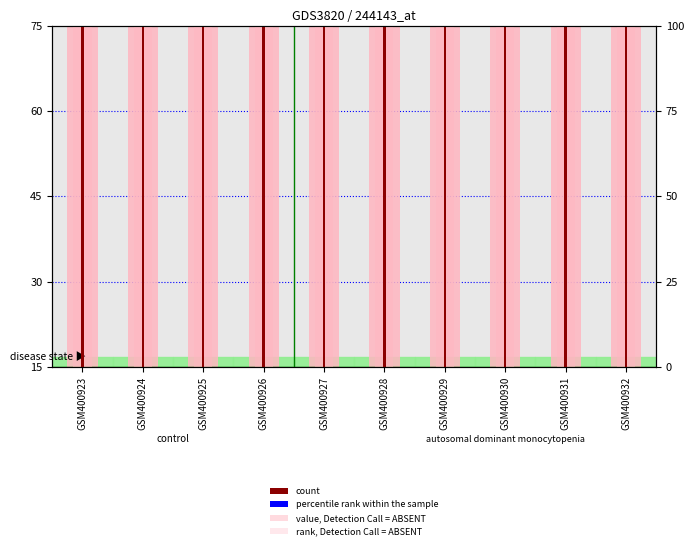

At which category is the sum across all series the highest?

GSM400931